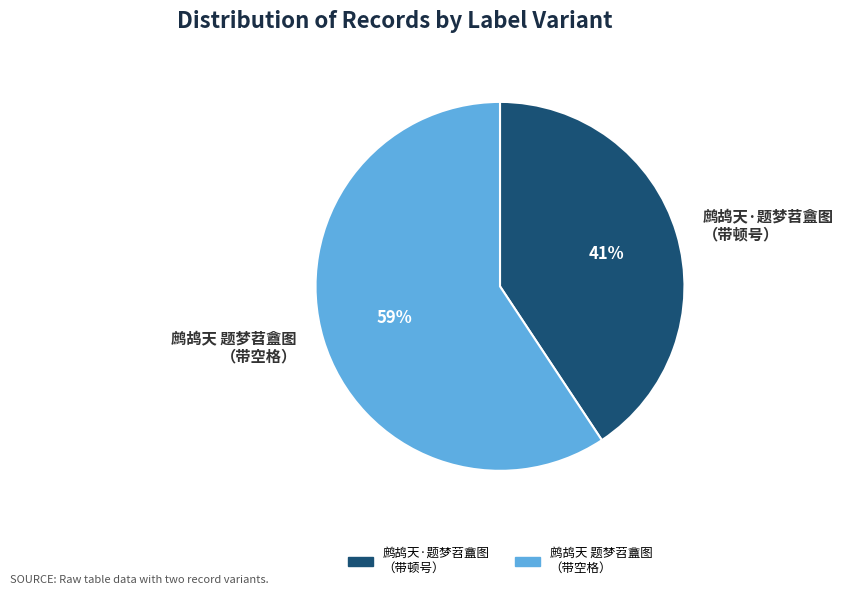

To the nearest percent, what is the combined percentage of 鹧鸪天 题梦苕盦图 （带空格） and 鹧鸪天·题梦苕盦图 （带顿号）?

100%